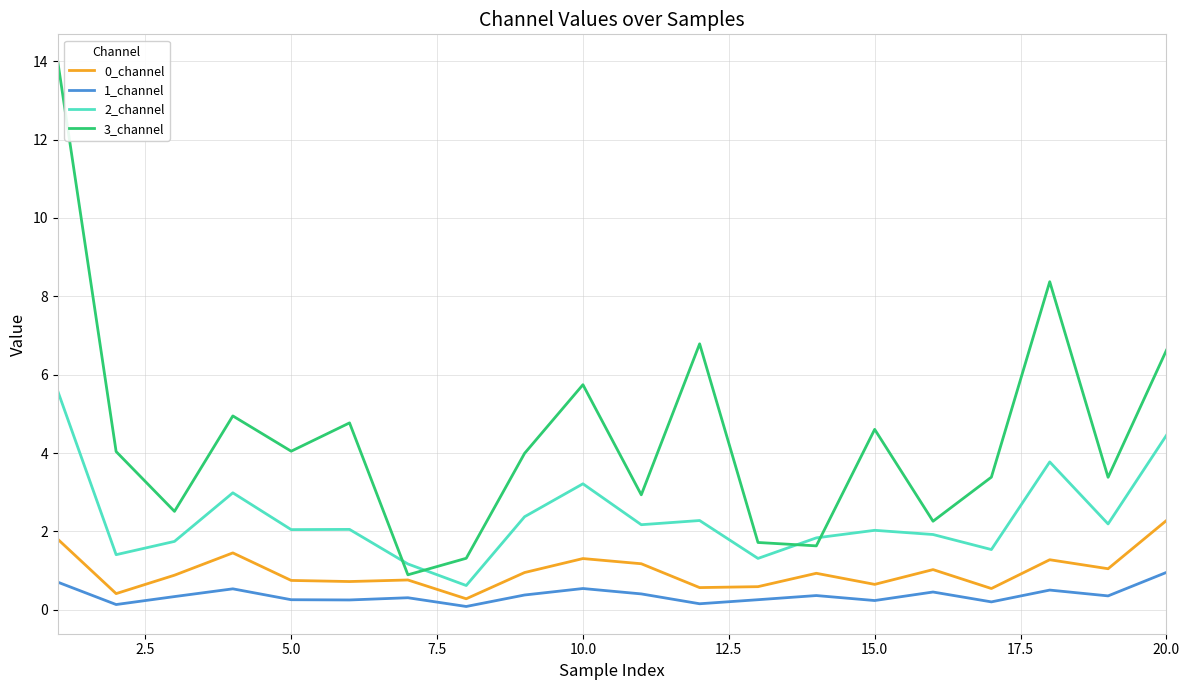

True or false: 0_channel and 3_channel intersect in this chart.

False